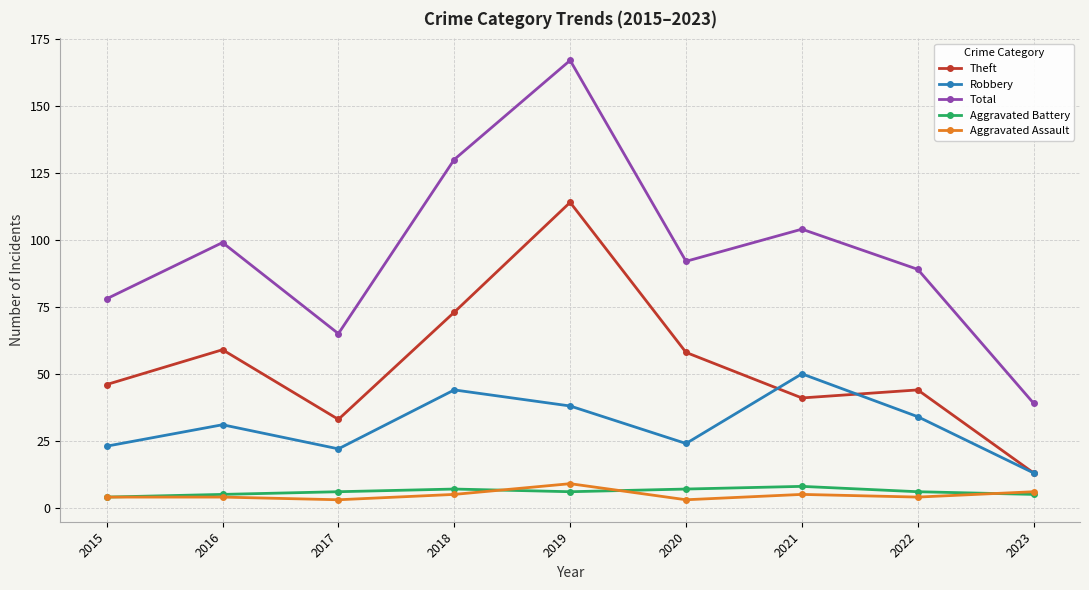

Is the value of Aggravated Assault at 2017 greater than the value of Total at 2020?

No